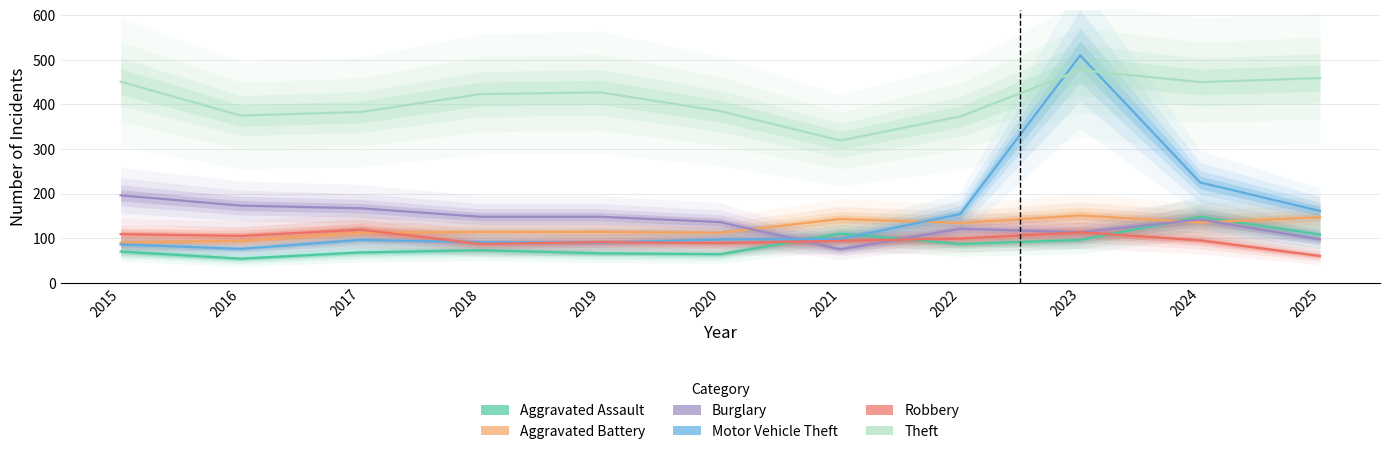

Which series ends up on top after the final intersection of Theft and Motor Vehicle Theft?

Theft